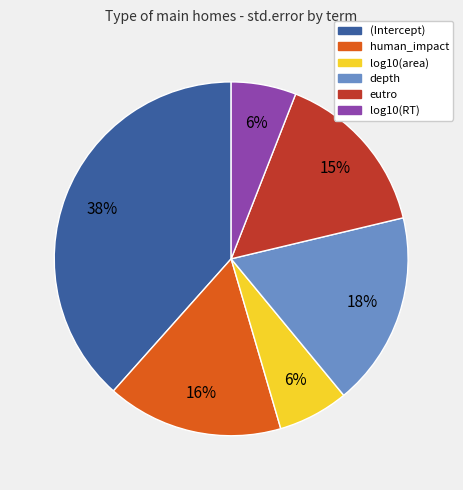

Does human_impact account for over 50% of the chart?

No